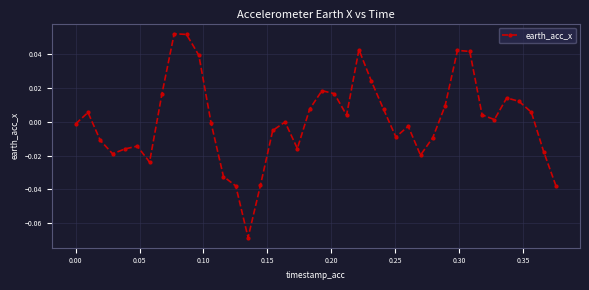

How many interior local peaks (higher than both neighbors) does the data have?

9